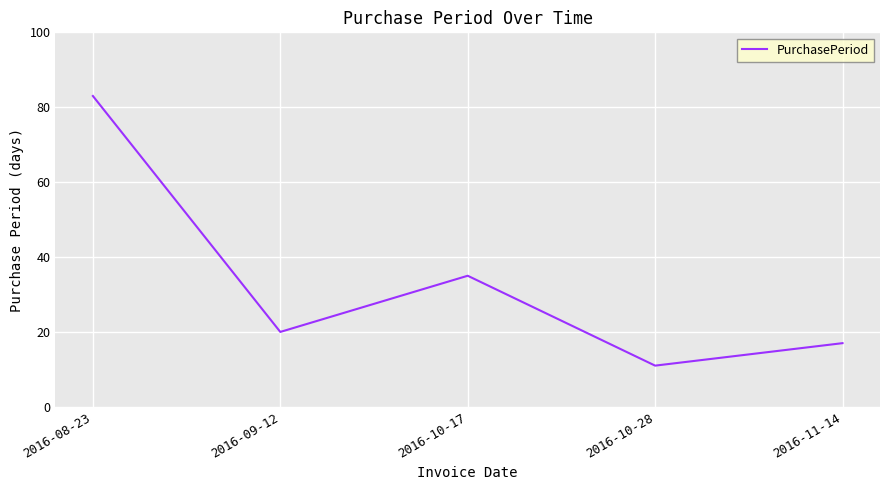

What is the change in value from 2016-09-12 to 2016-10-28?

-9